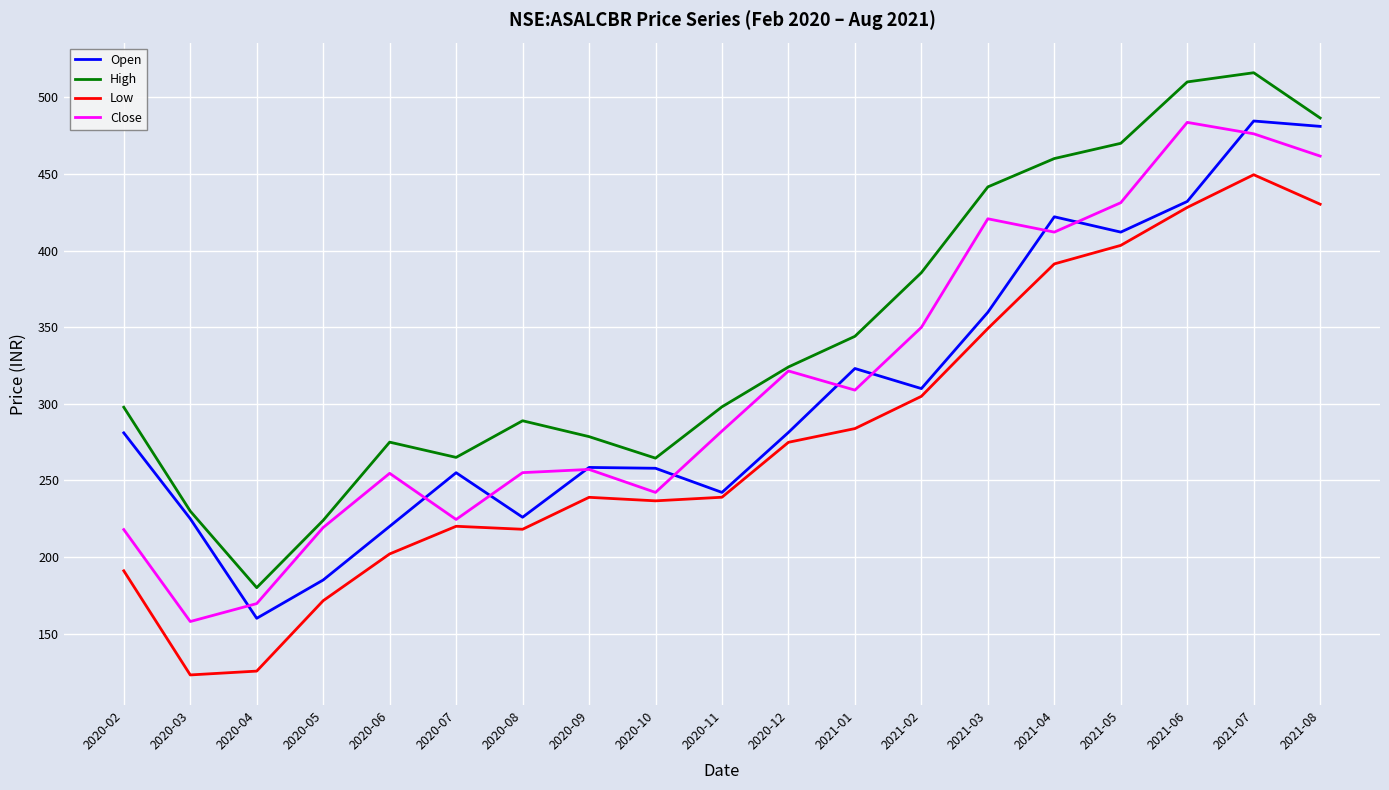

What is the maximum value shown in the chart?

516.0